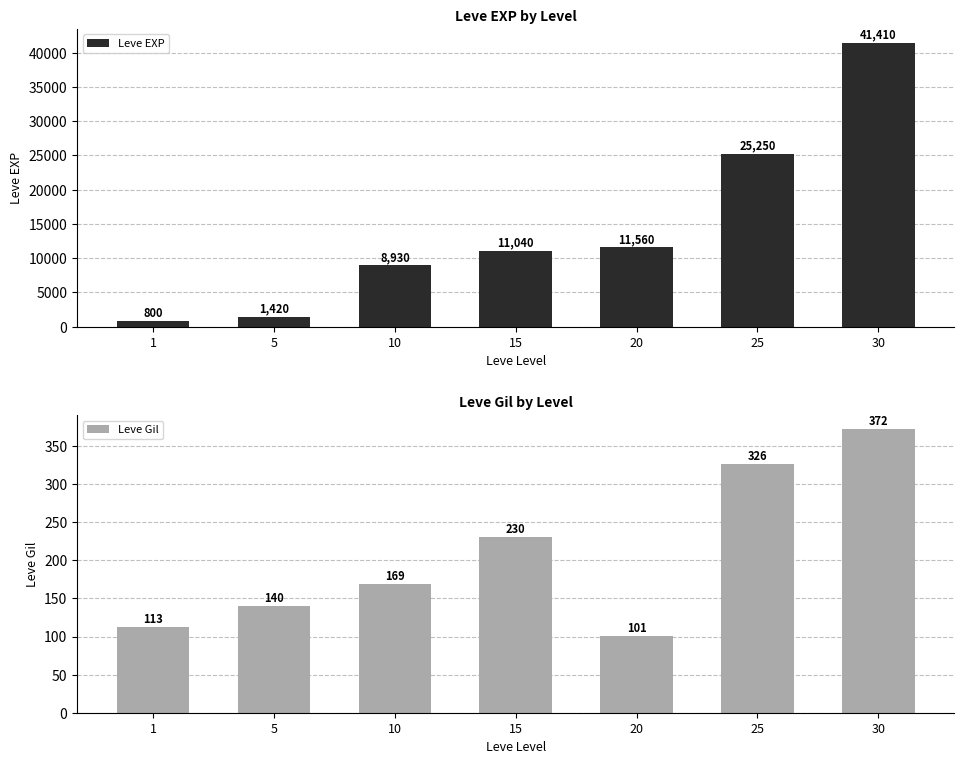

What is the value of the Leve EXP bar at the 7th from the left?

41410